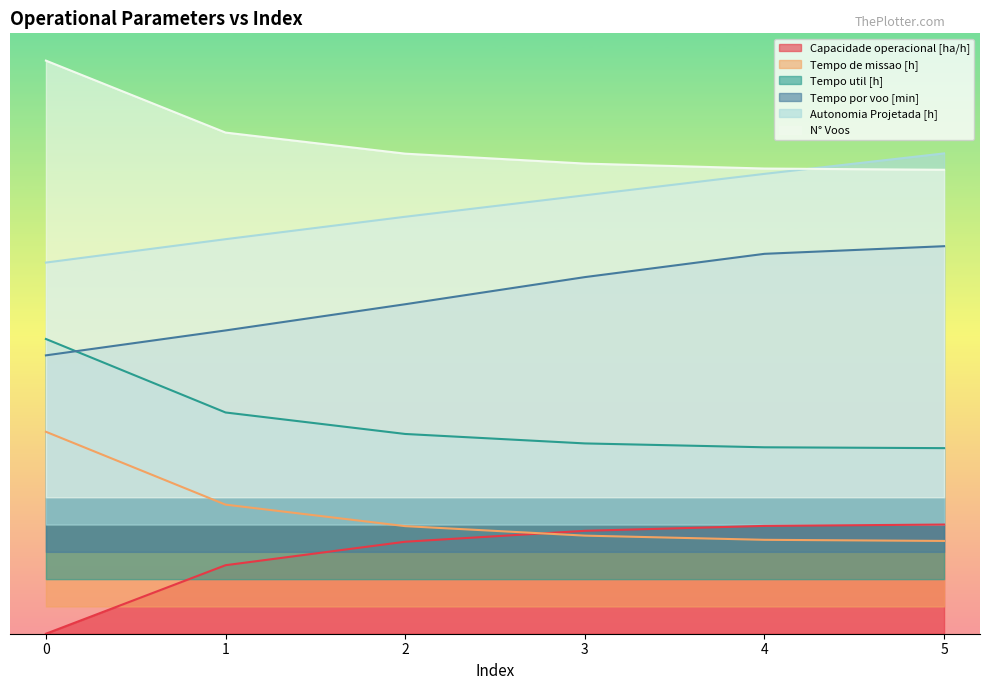

Read the N° Voos value at 3.

86.1